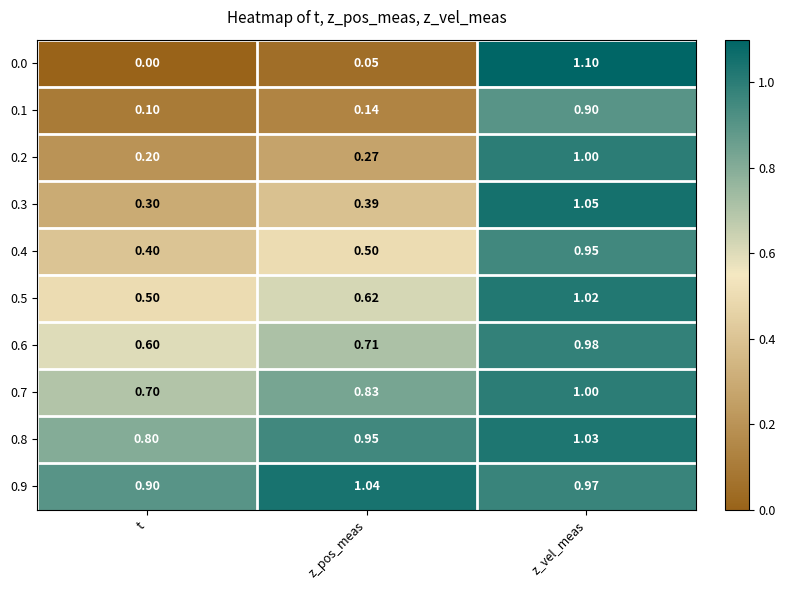

Between t and z_vel_meas, which series saw the biggest shift?

0.0